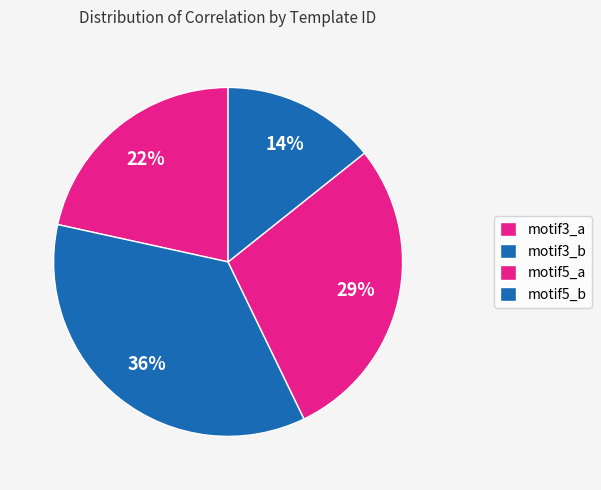

How many segments does this pie chart have?

4